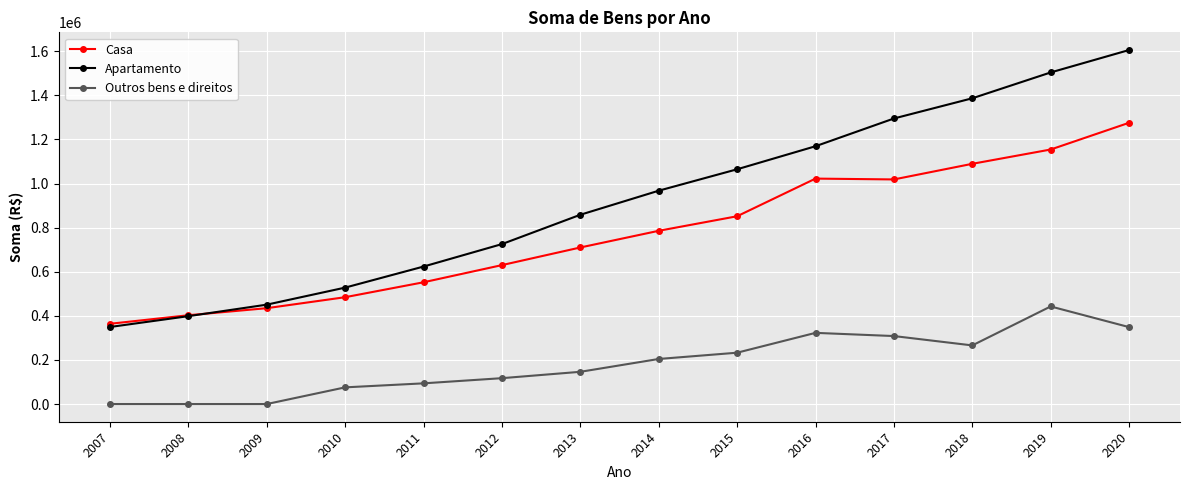

What is the lowest value of the Apartamento series?

349407.5